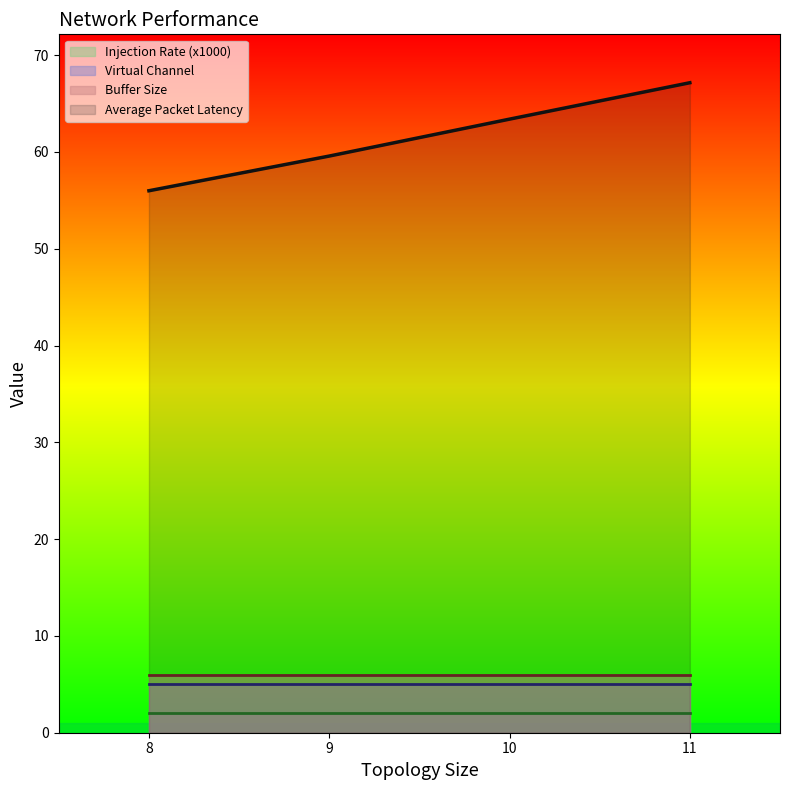

At which label does Virtual Channel reach its minimum?

8